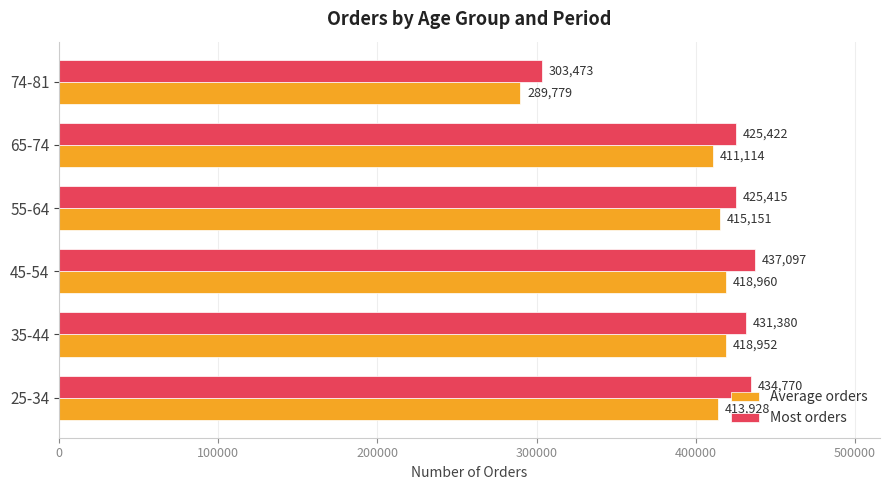

What is the difference between the highest and lowest values at 55-64?

10264